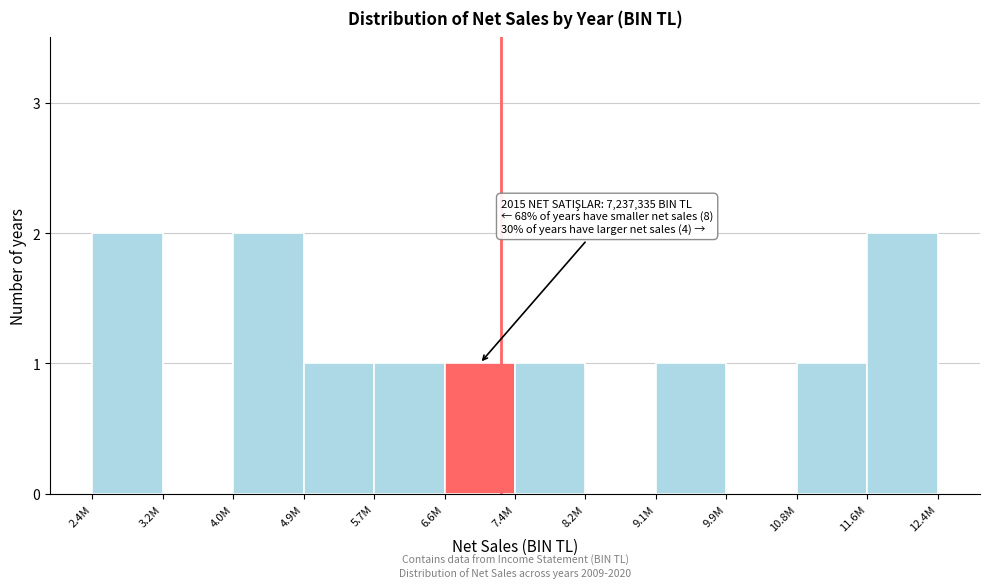

Reading right to left, transcribe all the data shown in this chart.

11.6M=2	10.8M=1	9.9M=0	9.1M=1	8.2M=0	7.4M=1	6.6M=1	5.7M=1	4.9M=1	4.0M=2	3.2M=0	2.4M=2